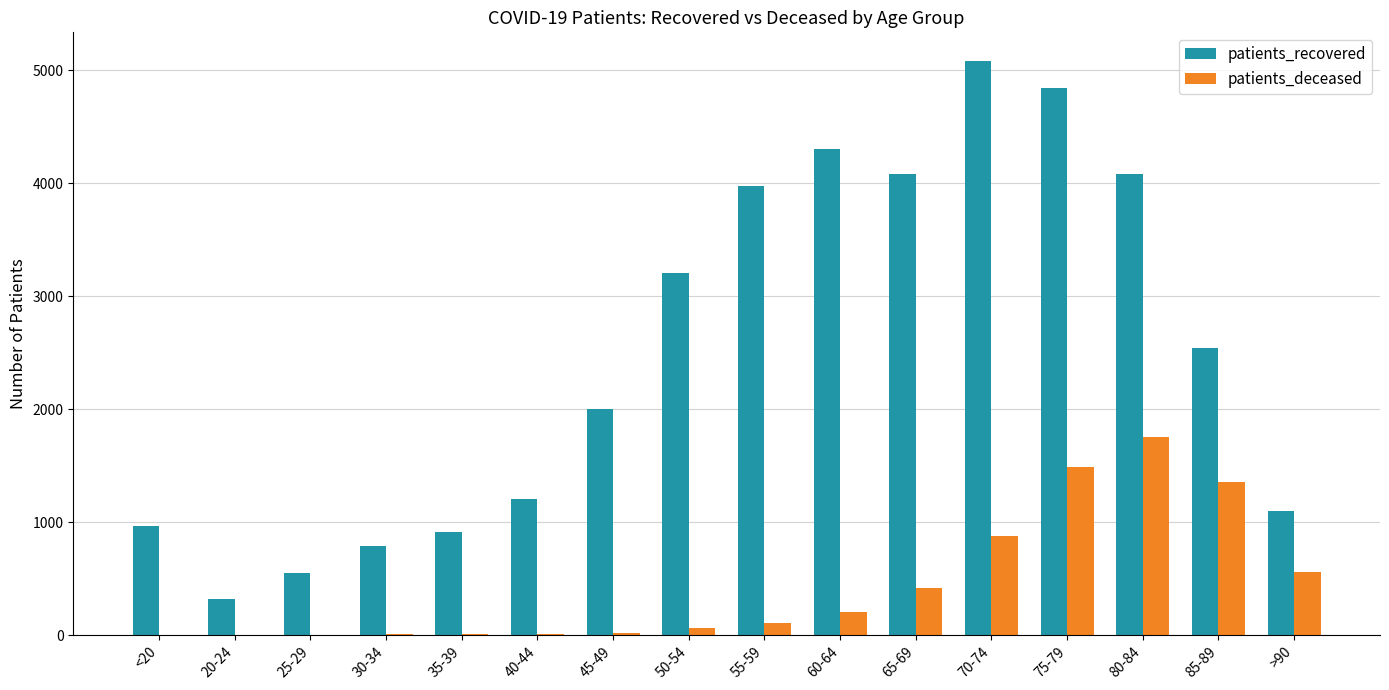

The value of patients_recovered at <20 is 1362. True or false?

False